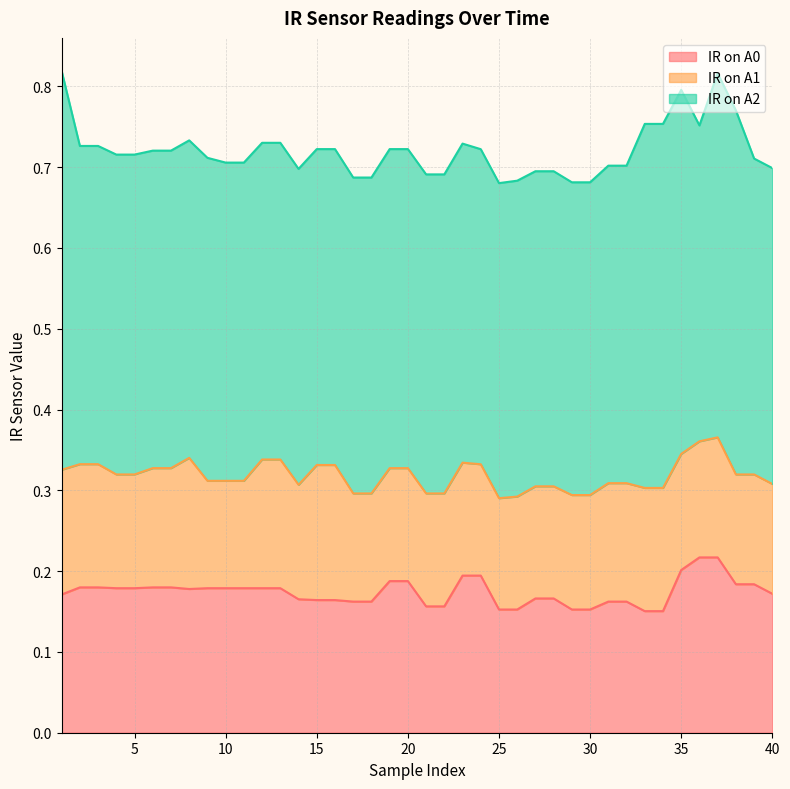

What is the value of the IR on A2 point at the 21st from the left?

0.4